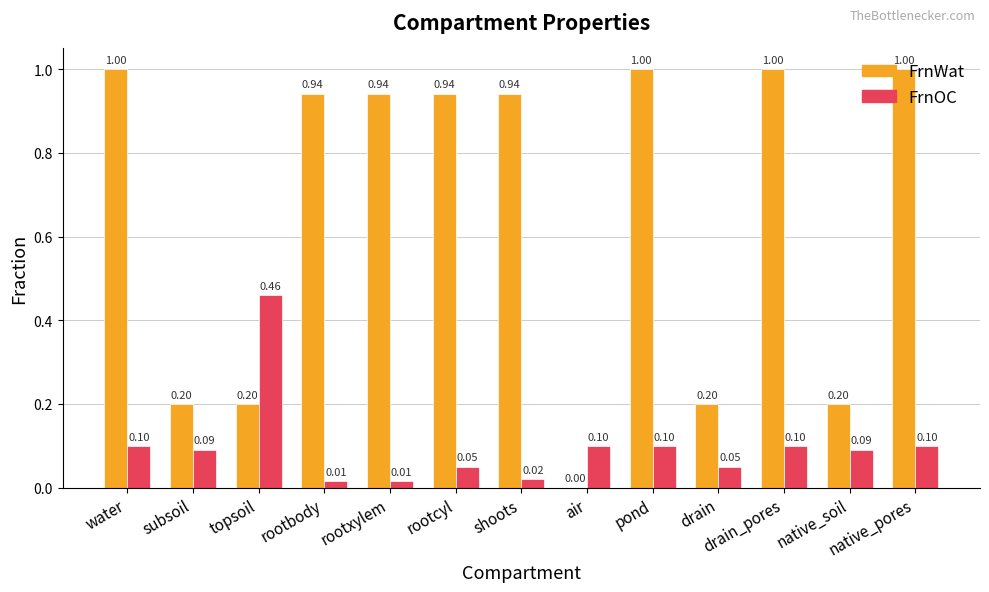

Is the value of FrnOC at pond greater than the value of FrnWat at rootxylem?

No